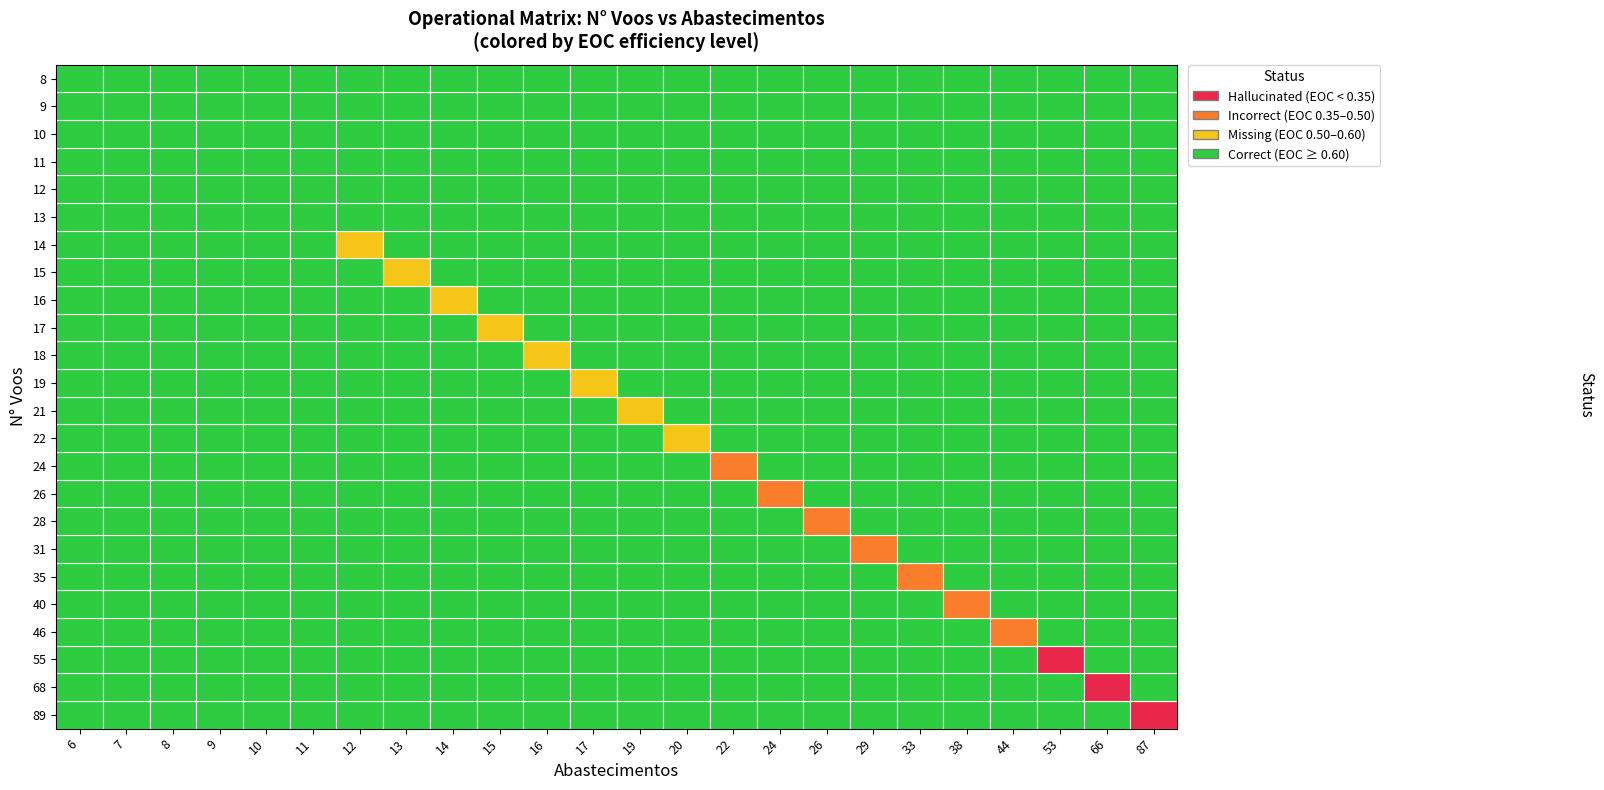

What is the average value of the 40 series?

32